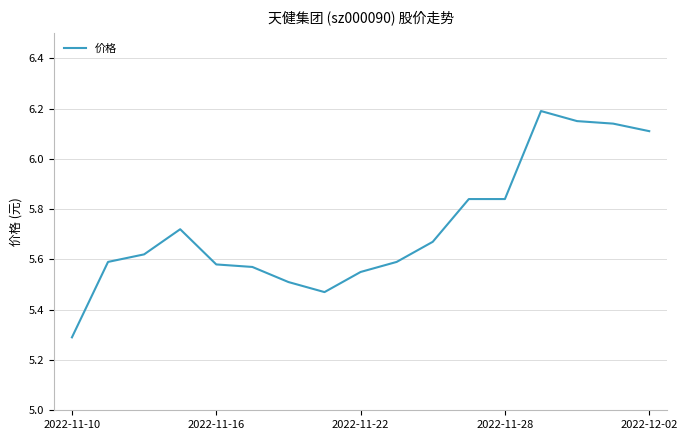

What is the difference between the maximum and minimum values?

0.9